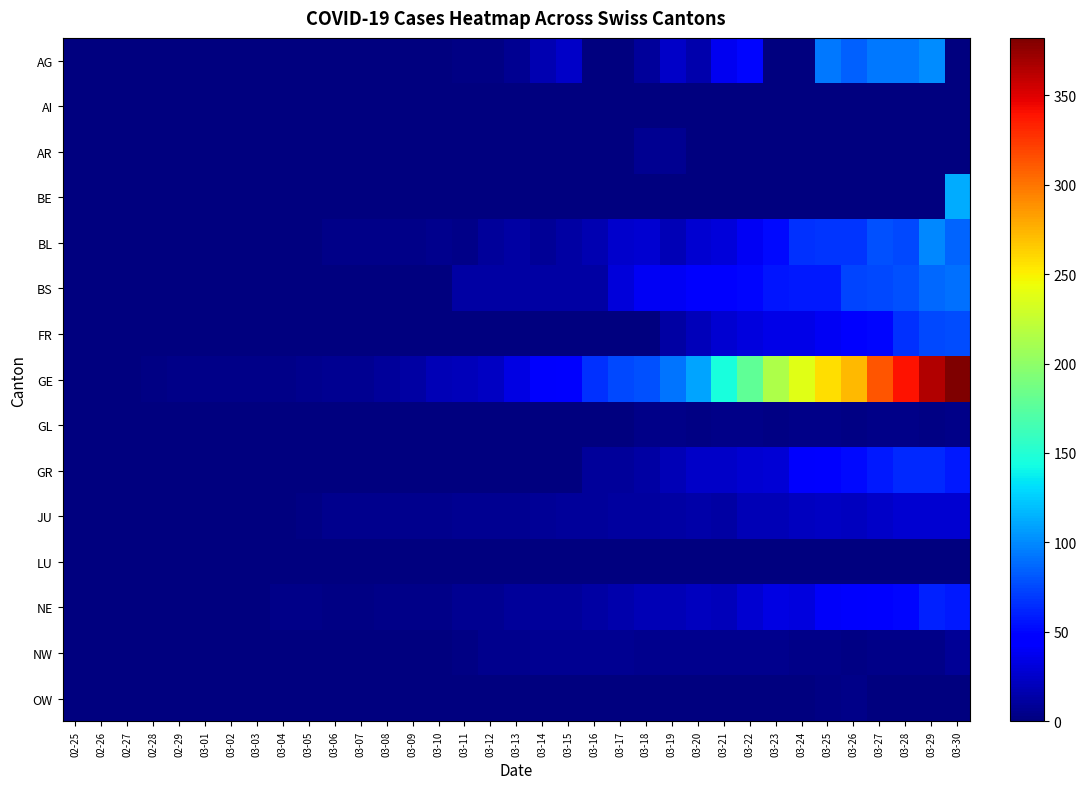

Count the number of data series in this chart.

15